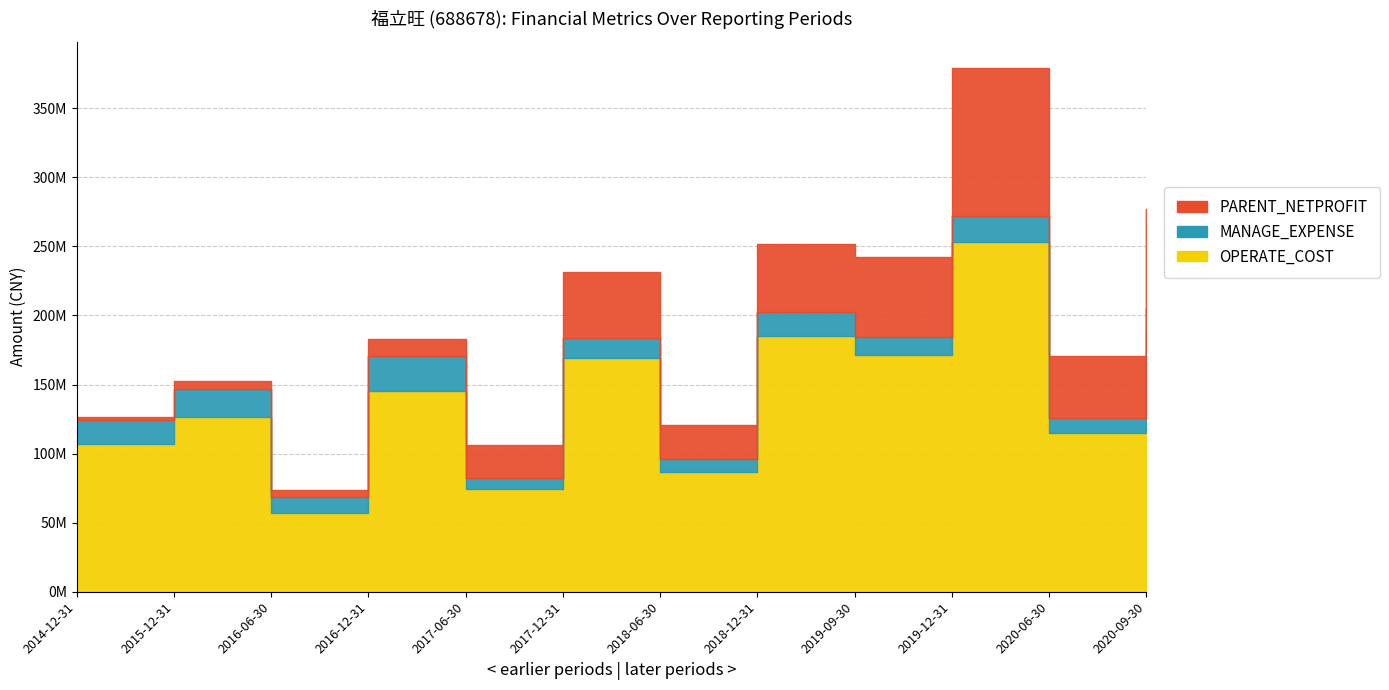

Which series has the widest spread of values?

OPERATE_COST